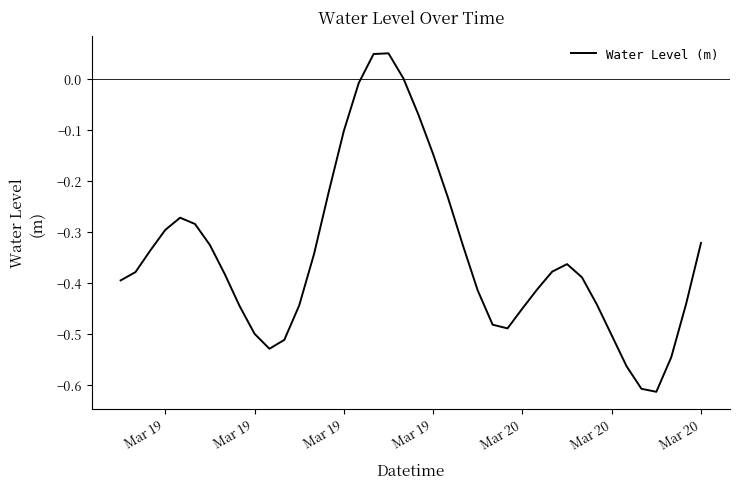

What is the difference between the maximum and minimum values?

0.7